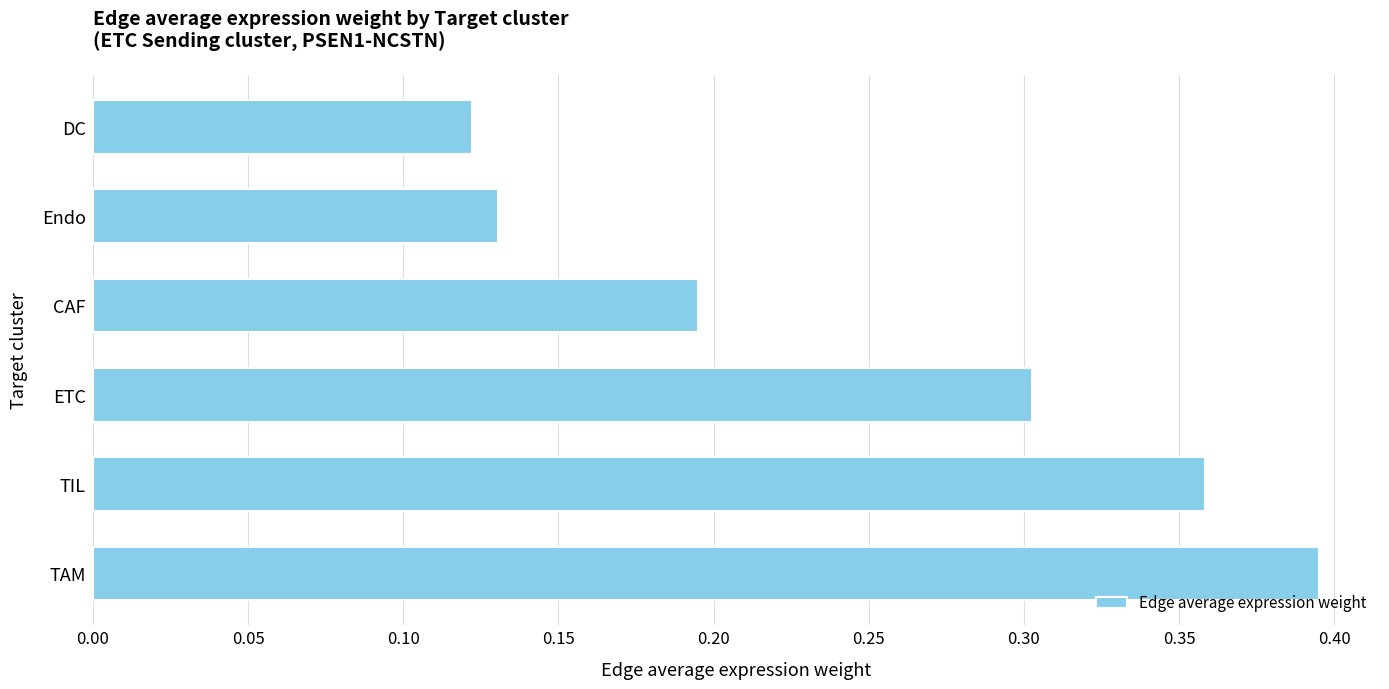

List the labels in order of value, largest first.

TAM, TIL, ETC, CAF, Endo, DC